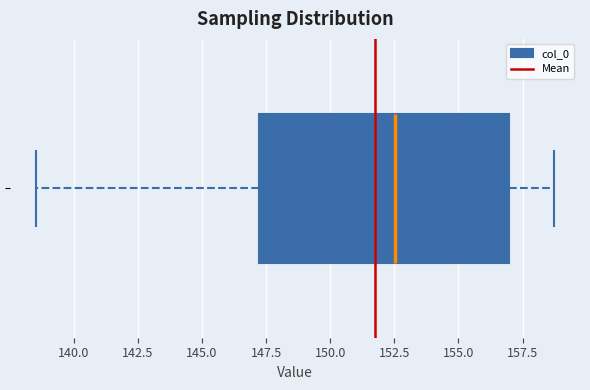

Where does the right whisker of the box end on the x-axis? The values are not printed on the chart, so give them approximately, as read against the axis.

158.5